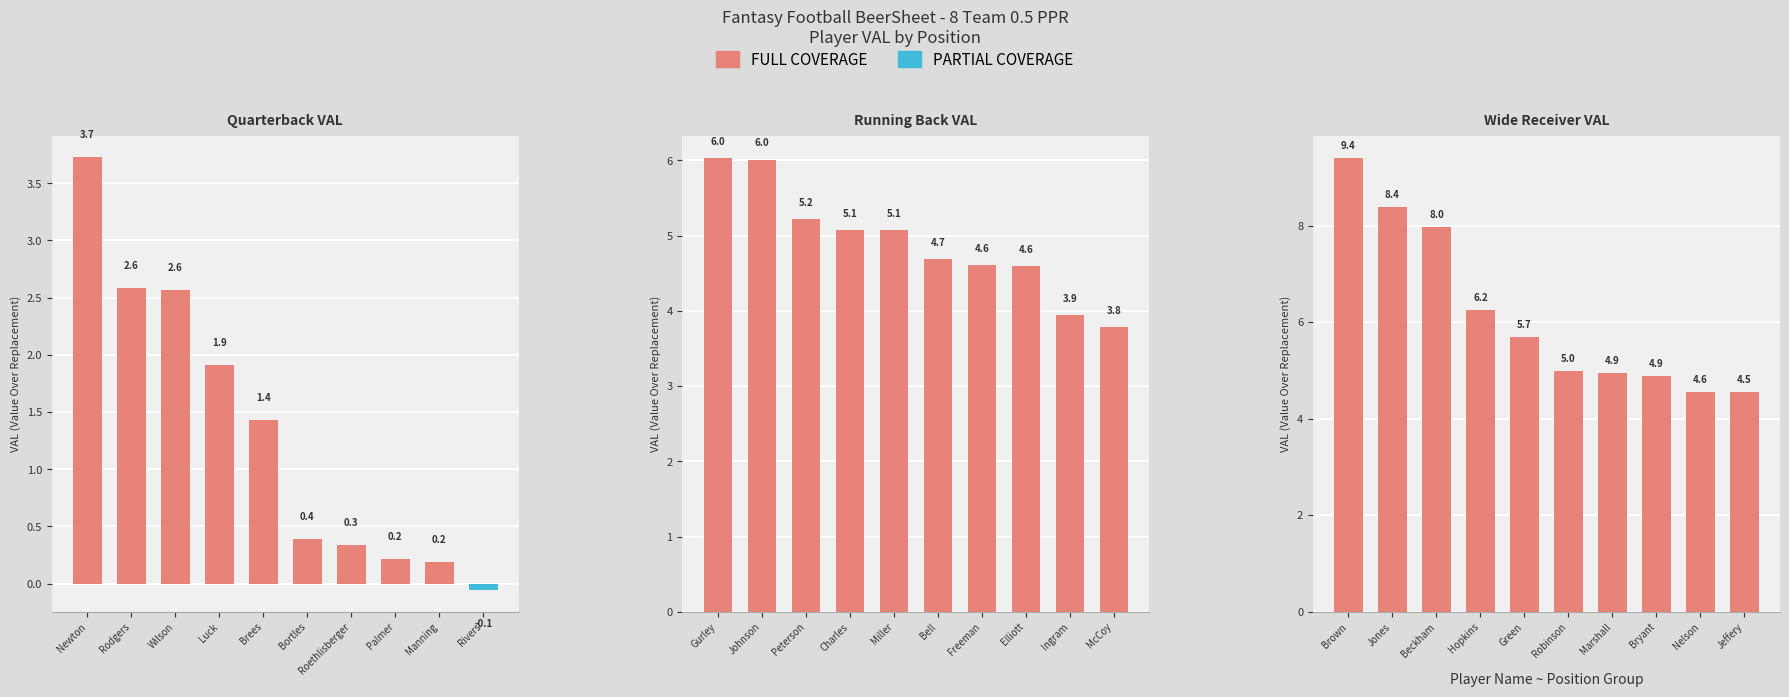

Which has a higher value, Green or Hopkins?

Hopkins